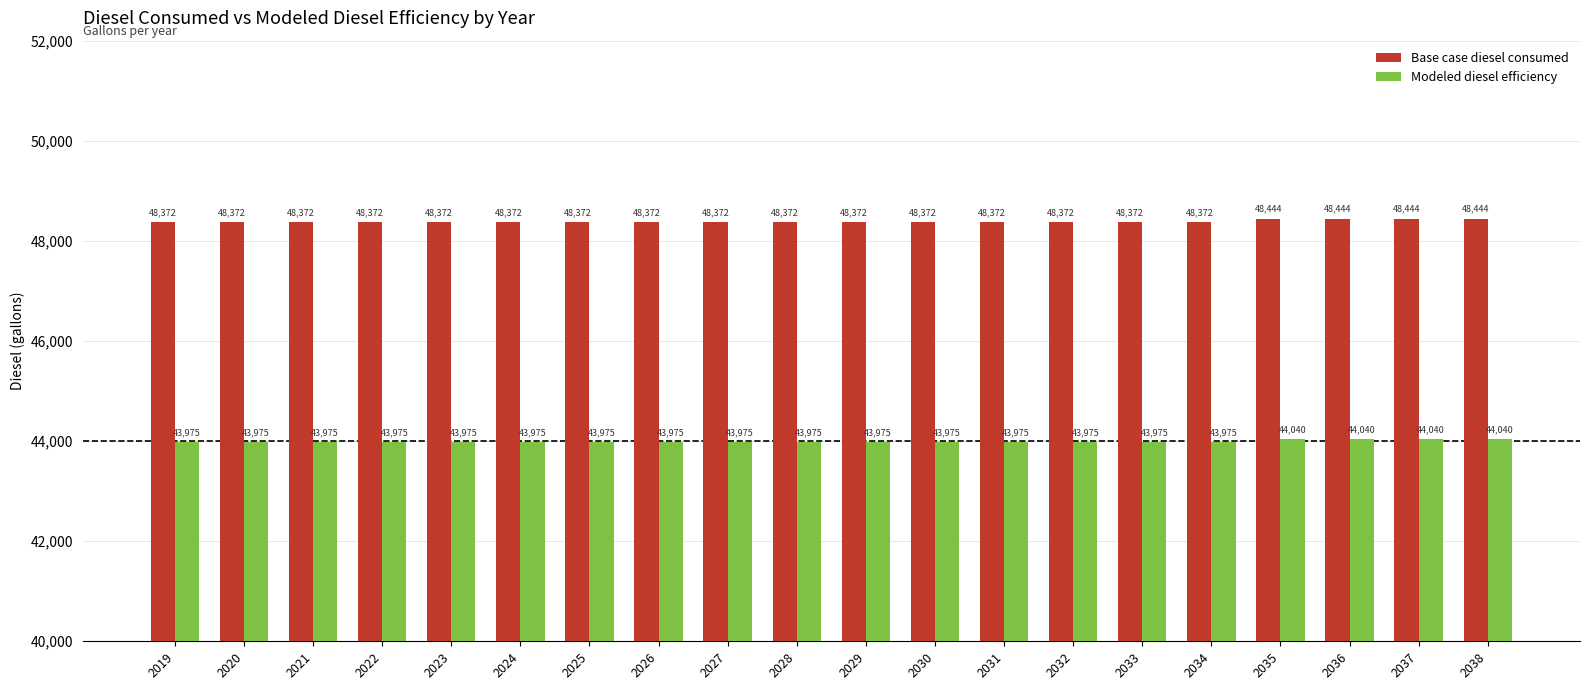

The Base case diesel consumed series shows 19500.3 at 2025. True or false?

False